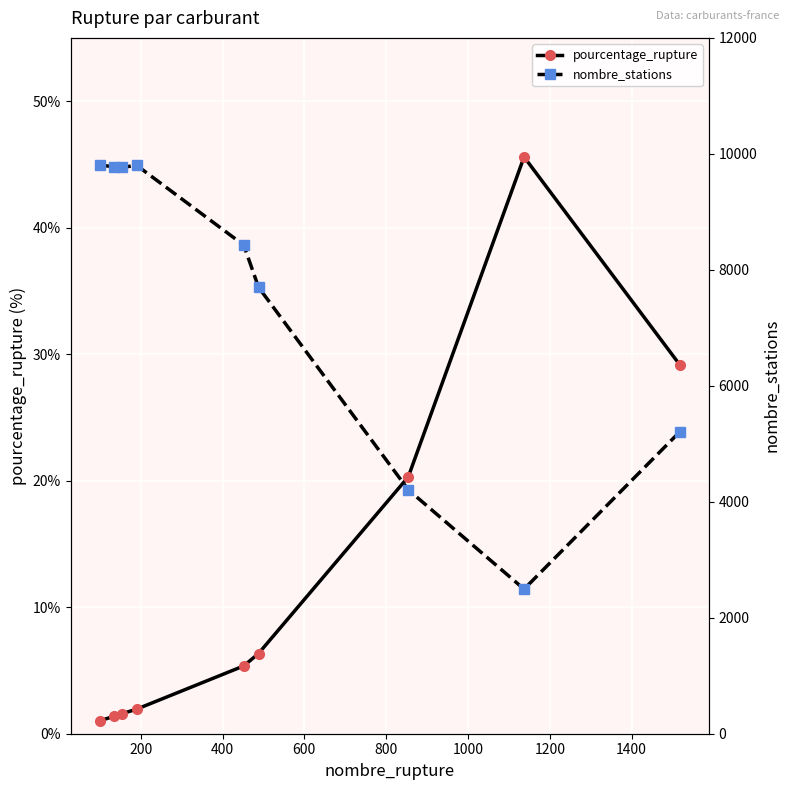

At how many categories does at least one series exceed 1087?

9